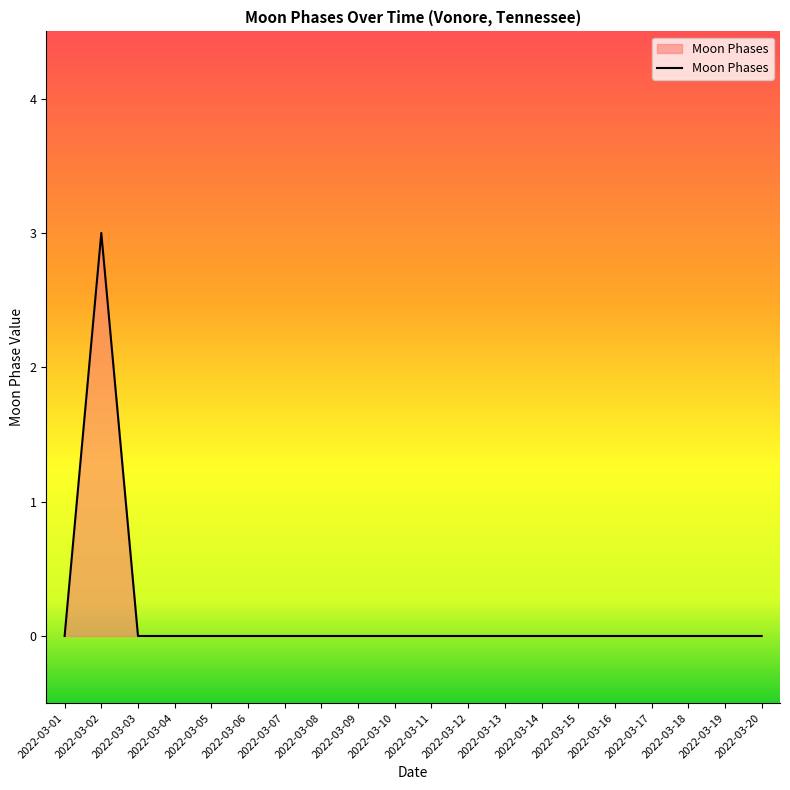

Is it true that the value at 2022-03-07 is 0?

True